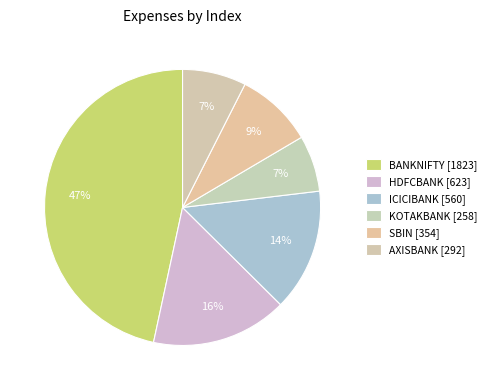

Count the number of slices in the pie.

6